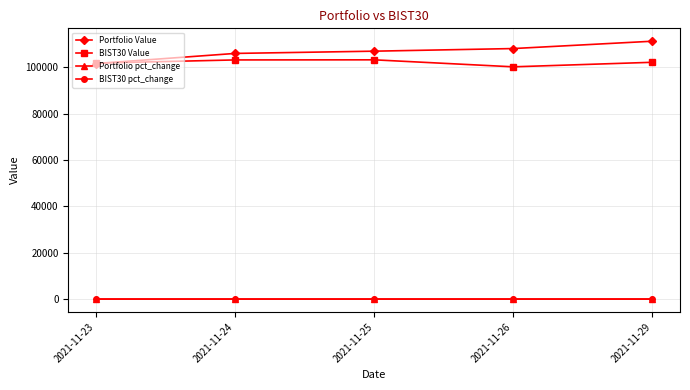

How many lines are shown in the chart?

4